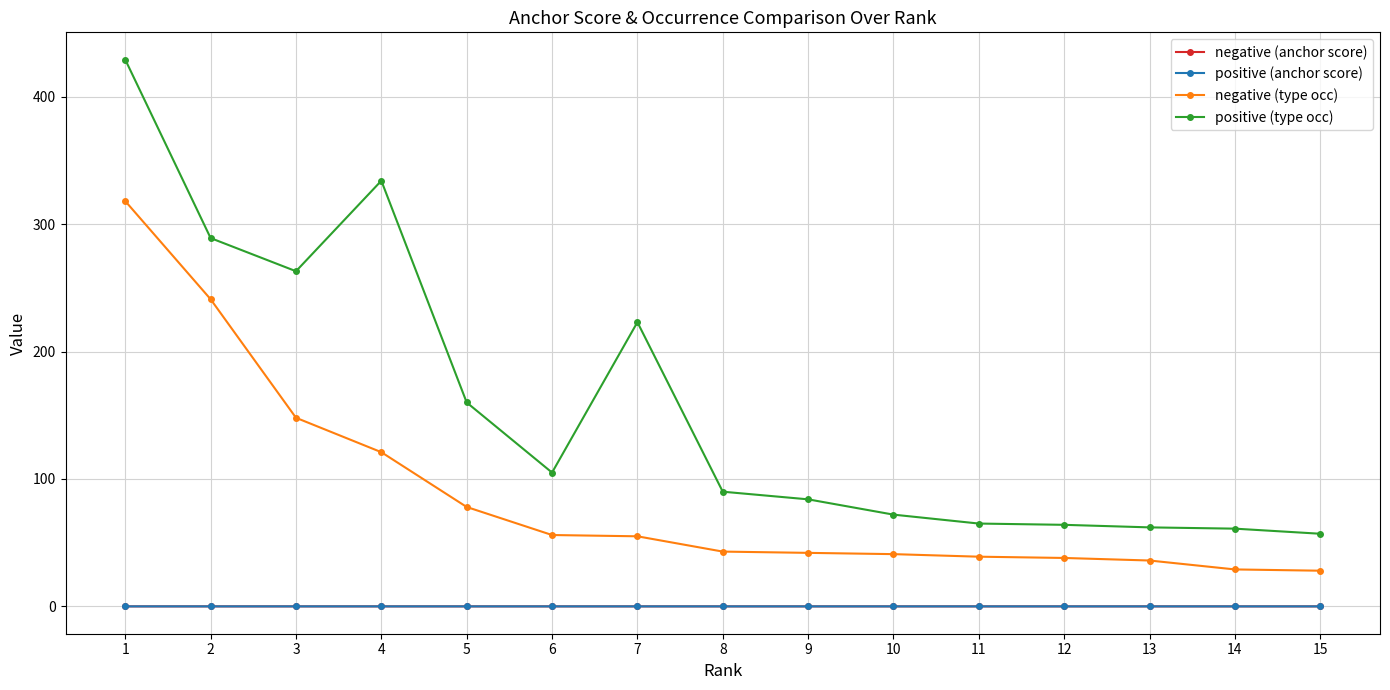

What are all the series names shown in the legend?

negative (anchor score), positive (anchor score), negative (type occ), positive (type occ)